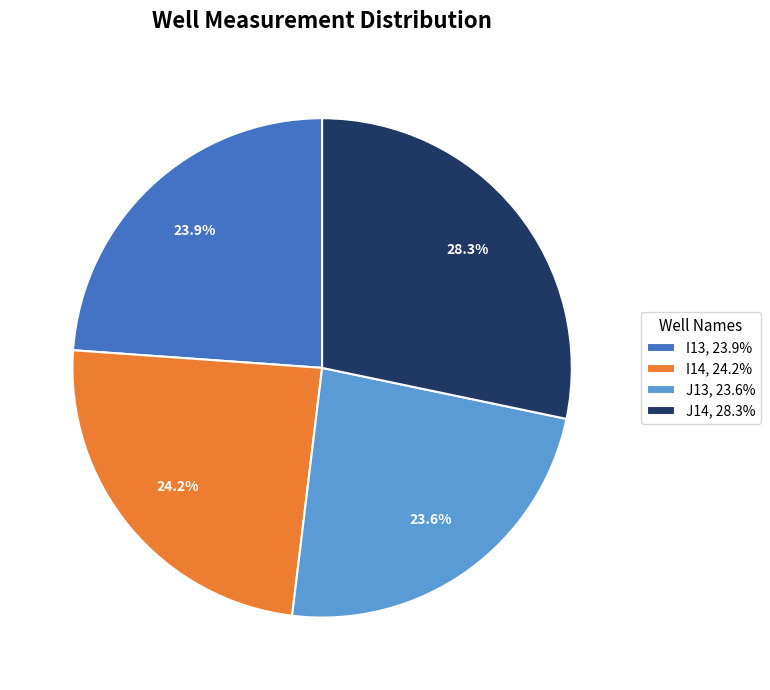

Count the number of slices in the pie.

4